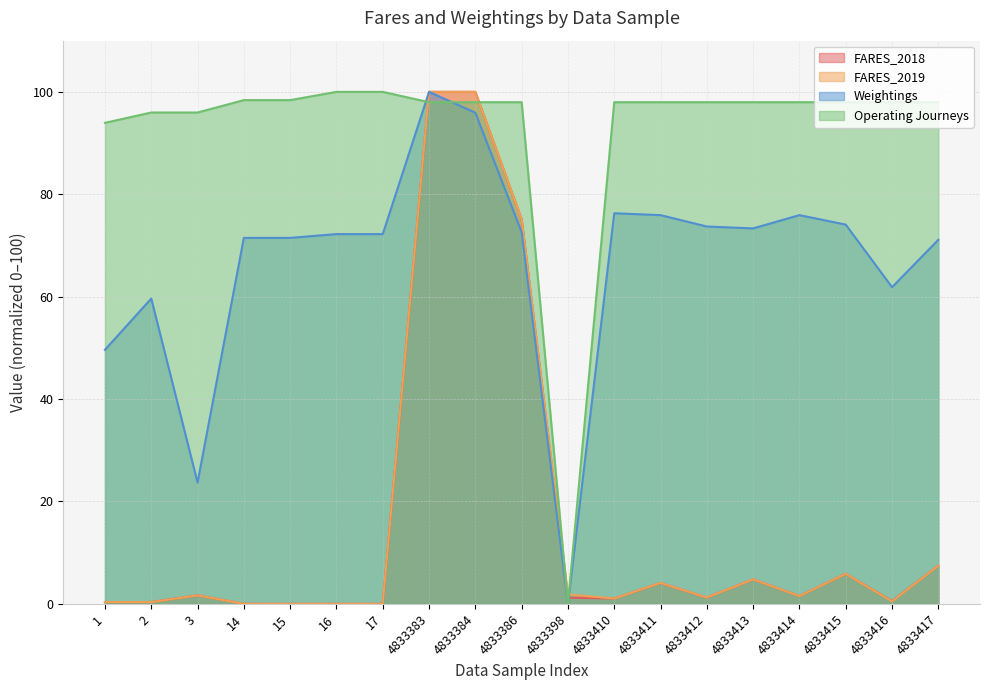

Rank the categories by Weightings value from lowest to highest.

4833398, 3, 1, 2, 4833416, 4833417, 14, 15, 16, 17, 4833386, 4833413, 4833412, 4833415, 4833411, 4833414, 4833410, 4833384, 4833383